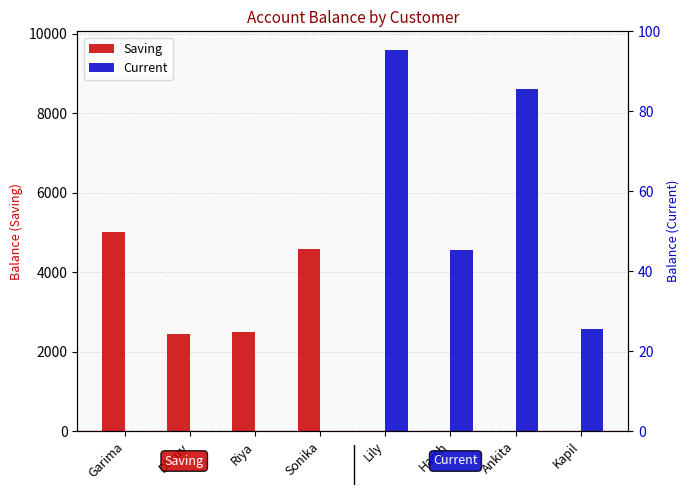

True or false: Saving has a value of 526 at Dhruv.

False